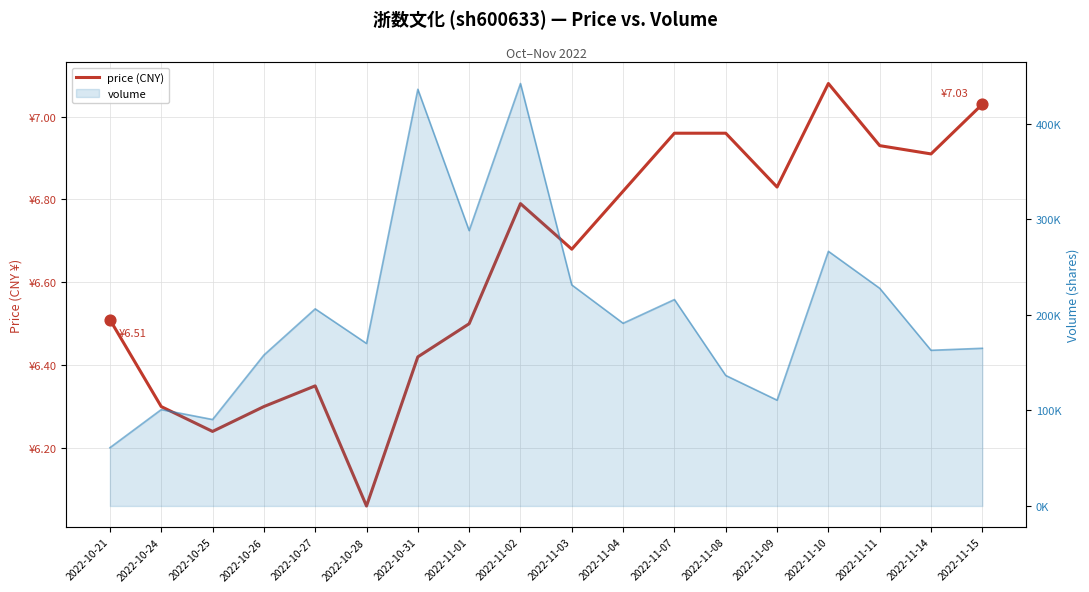

What is the change in value from 2022-10-27 to 2022-11-10?

+0.7